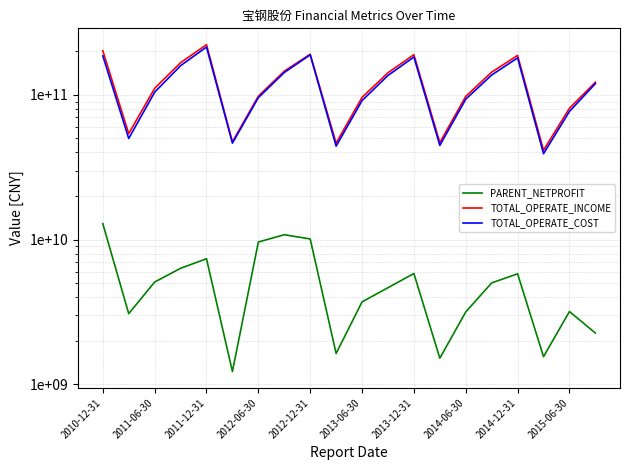

What is the lowest value of the TOTAL_OPERATE_COST series?

39246764183.1